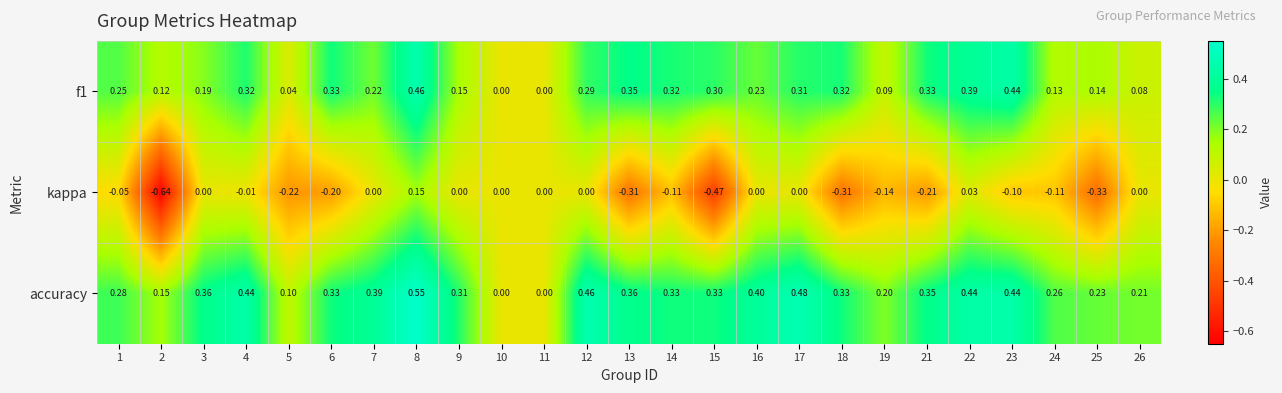

Which series has the largest total across all categories?

accuracy